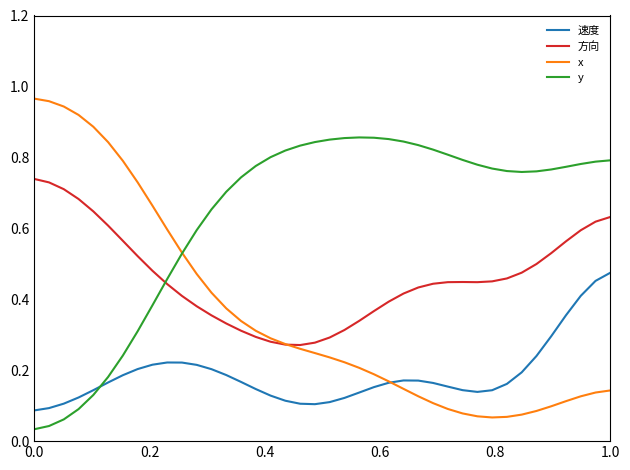

List the series in order of their overall mean, lowest first.

速度, x, 方向, y